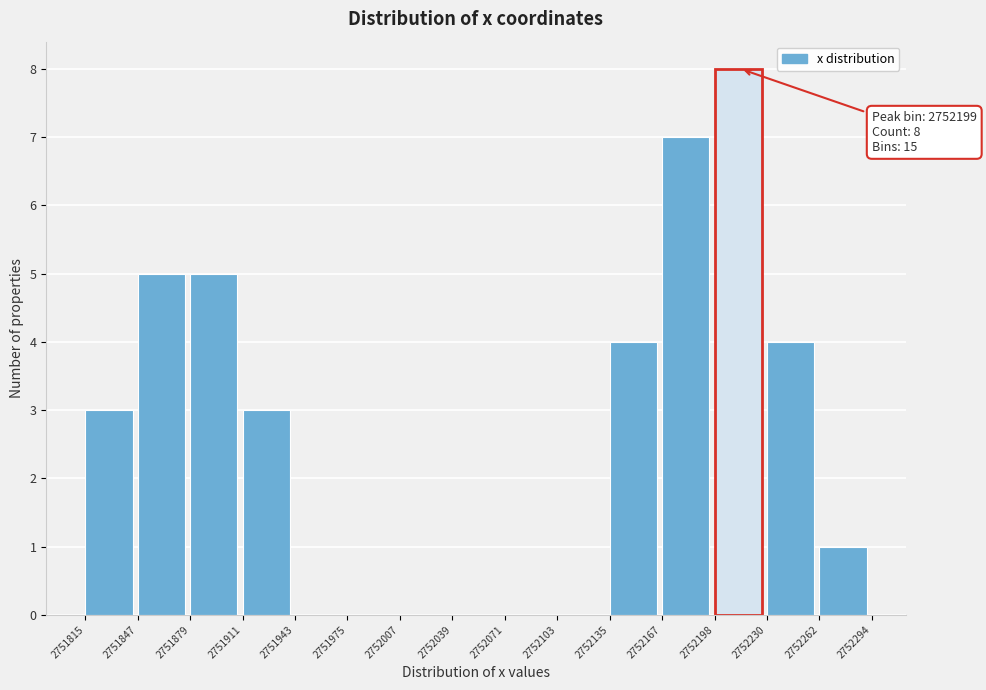

Which range on the x-axis has the tallest bar?

2752198 to 2752230